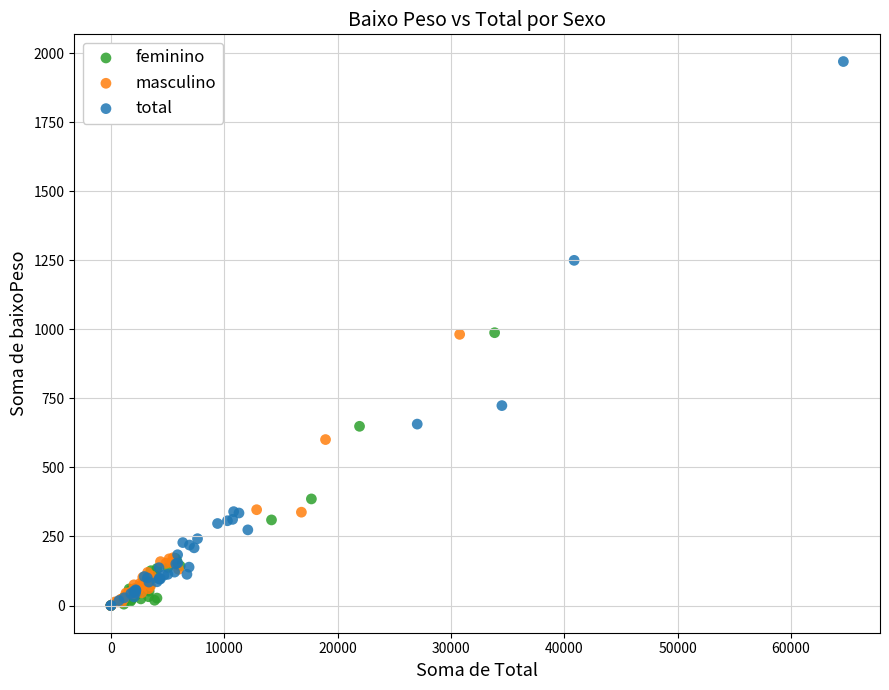

Which series reaches the maximum Y coordinate?

total